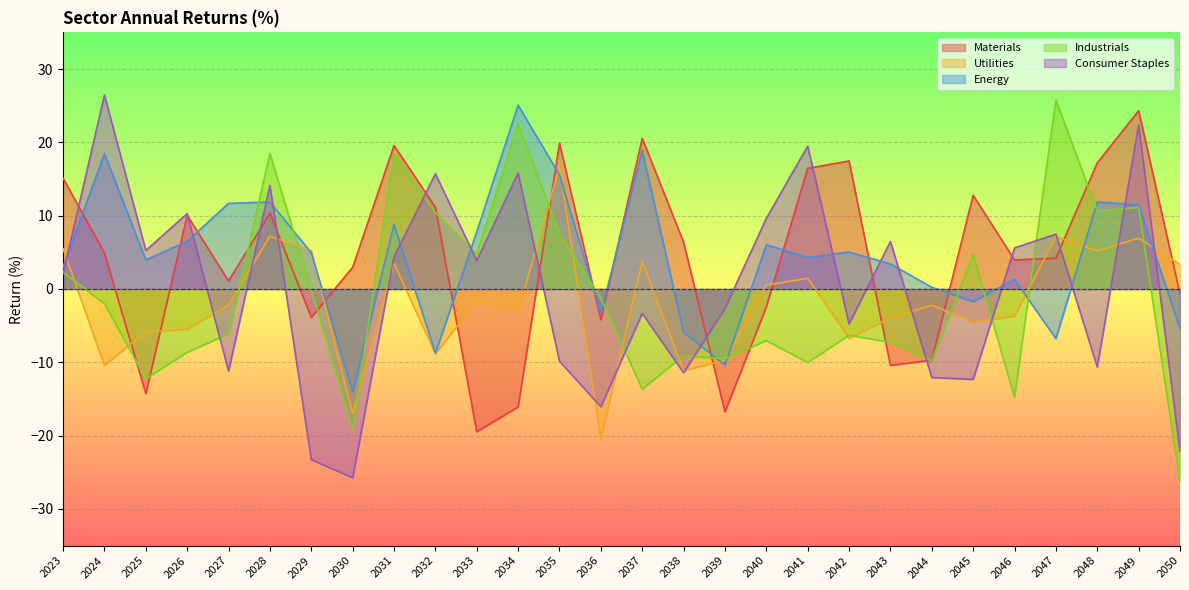

True or false: Materials and Energy cross at least once.

True